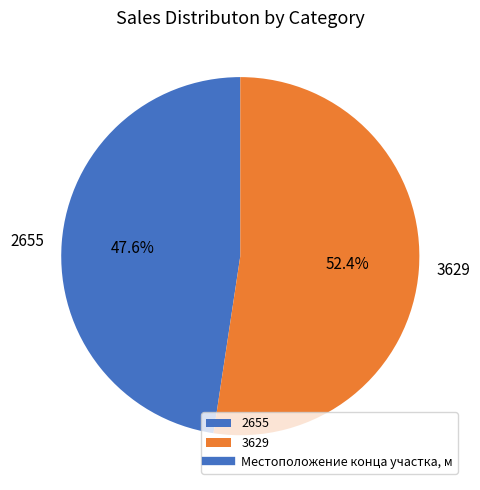

How many slices are in this pie chart?

2